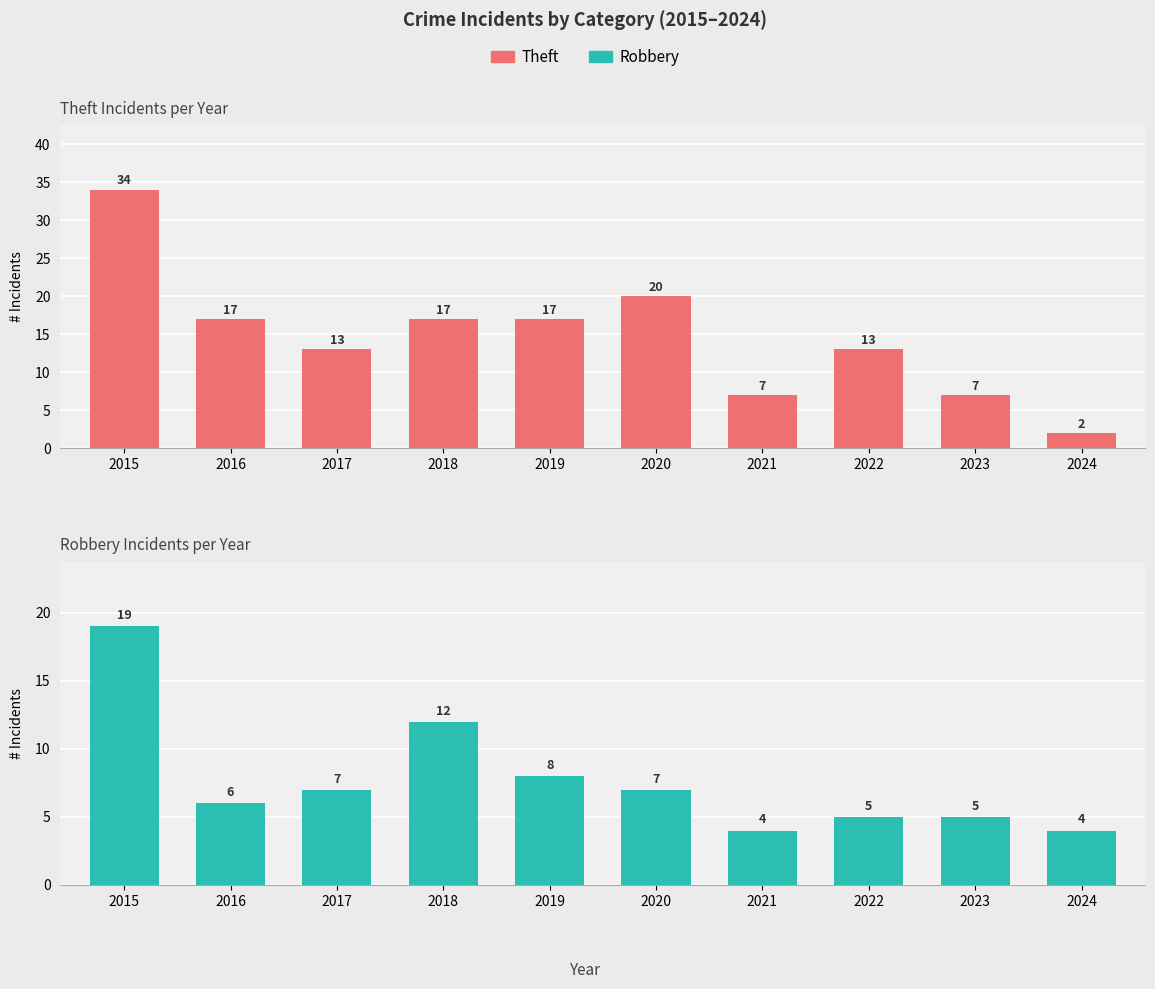

Where is Robbery nearest to the value 11?

2018